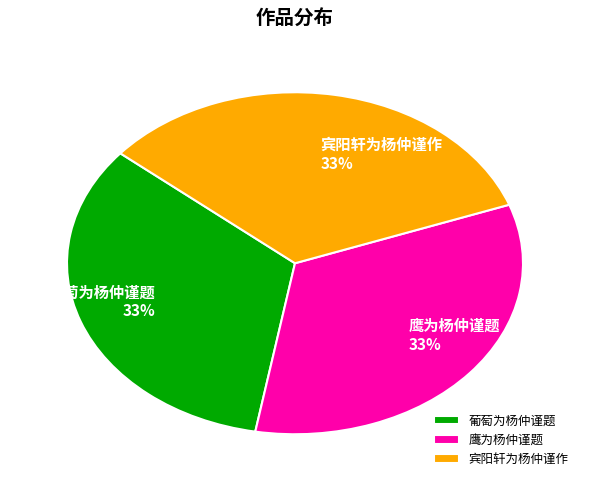

Does 鹰为杨仲谨题 account for over 50% of the chart?

No